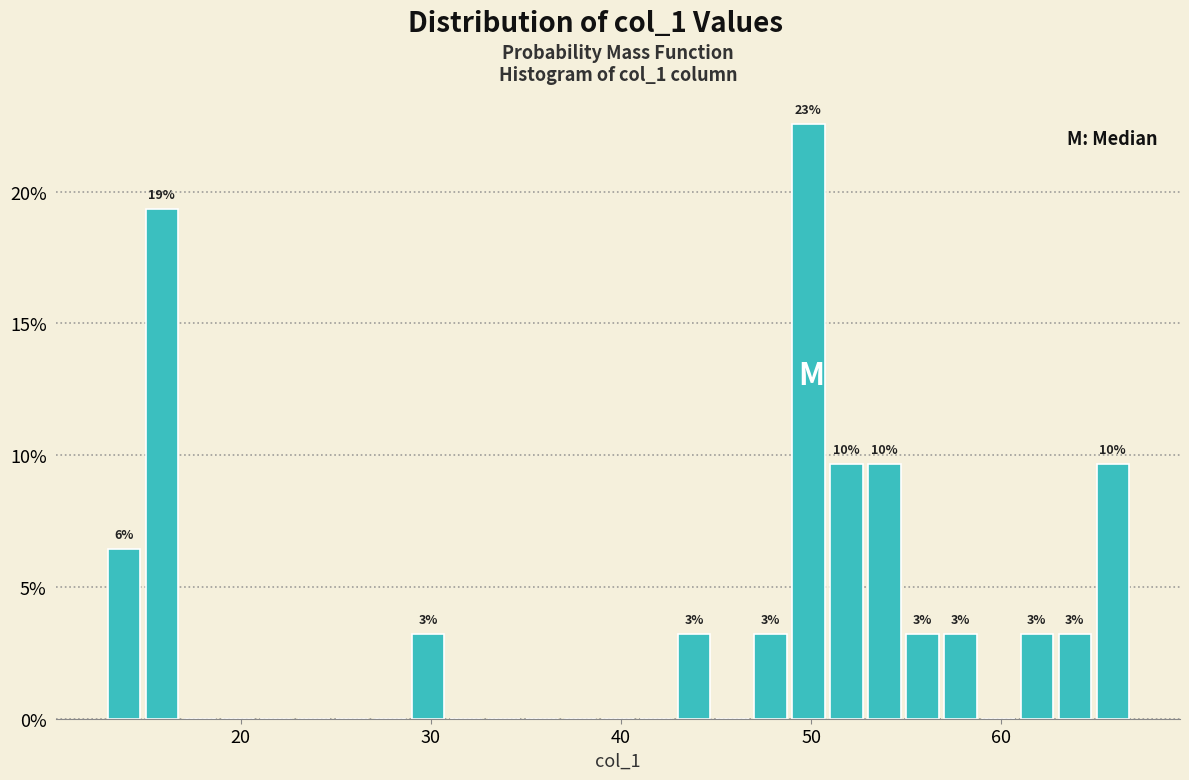

Read against the x-axis, roughly where is the centre of the tallest bar?

50